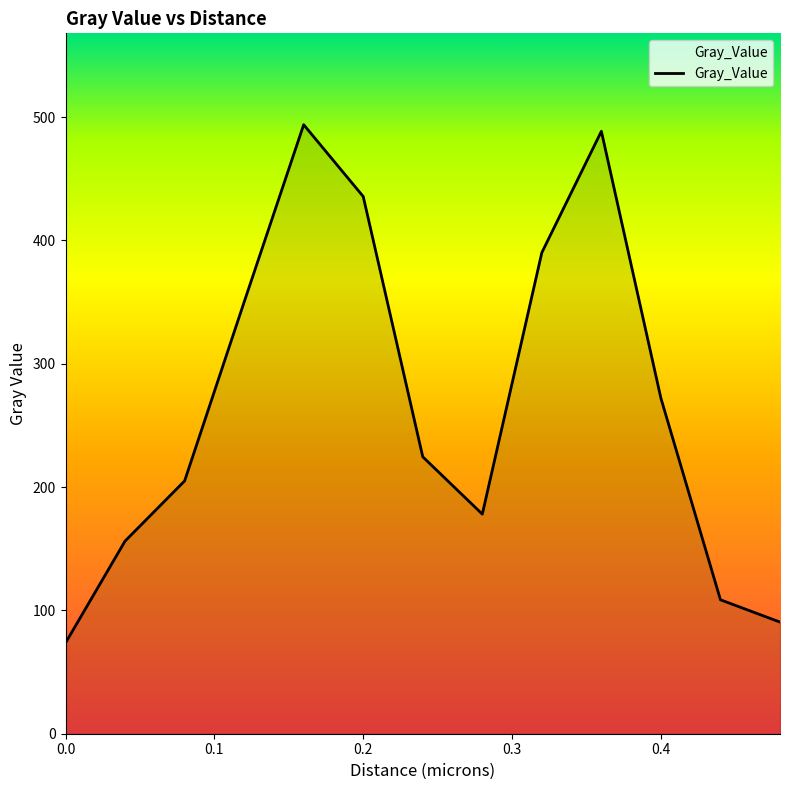

What is the maximum value shown in the chart?

493.9